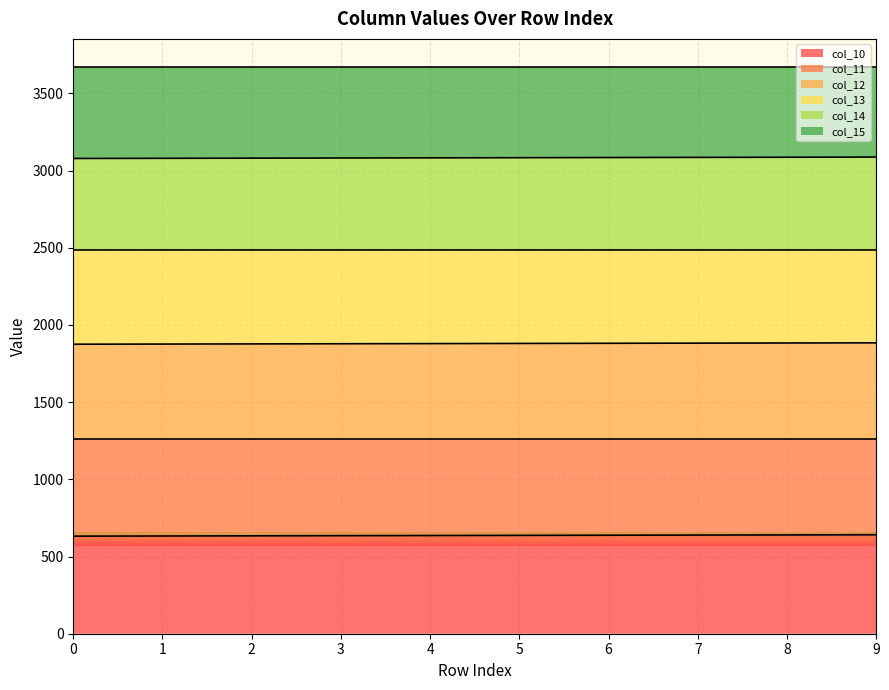

Which series has the widest spread of values?

col_10